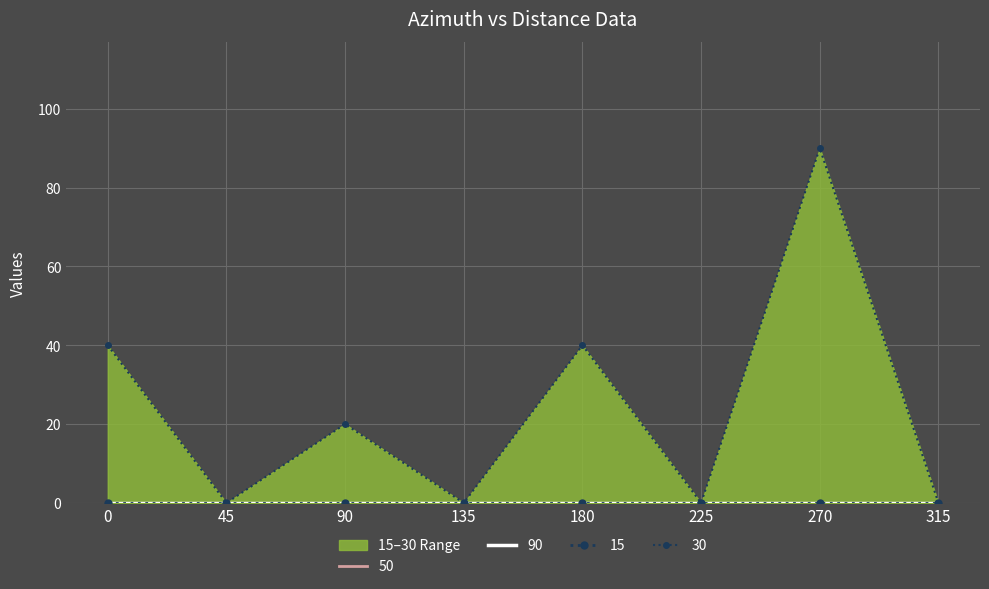

What is the difference between the highest and lowest values at 90?

20